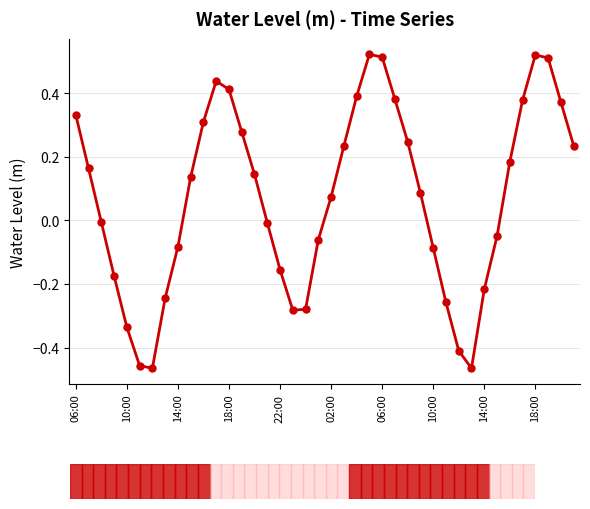

How many interior local peaks (higher than both neighbors) does the data have?

3